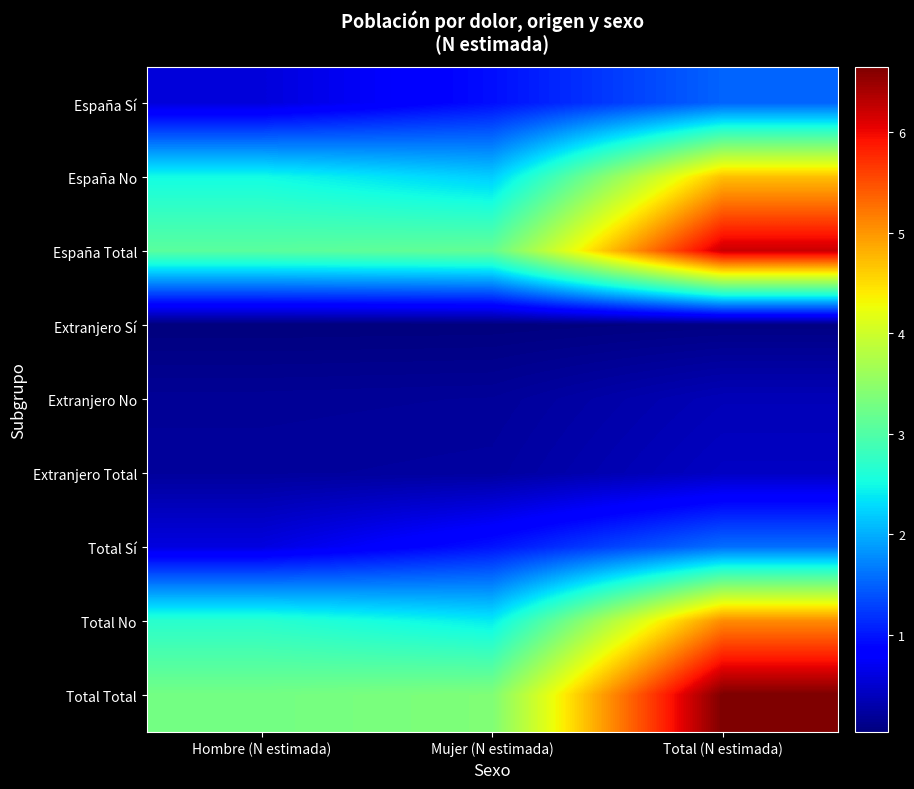

Reading left to right, list all the values displayed in this chart.

España Sí: Hombre (N estimada)=565052	Mujer (N estimada)=950730	Total (N estimada)=1515782
España No: Hombre (N estimada)=2507076	Mujer (N estimada)=2203863	Total (N estimada)=4710939
España Total: Hombre (N estimada)=3072128	Mujer (N estimada)=3154593	Total (N estimada)=6226721
Extranjero Sí: Hombre (N estimada)=30632	Mujer (N estimada)=35976	Total (N estimada)=66608
Extranjero No: Hombre (N estimada)=173783	Mujer (N estimada)=188628	Total (N estimada)=362411
Extranjero Total: Hombre (N estimada)=204415	Mujer (N estimada)=224604	Total (N estimada)=429019
Total Sí: Hombre (N estimada)=595684	Mujer (N estimada)=986706	Total (N estimada)=1582389
Total No: Hombre (N estimada)=2680859	Mujer (N estimada)=2392491	Total (N estimada)=5073351
Total Total: Hombre (N estimada)=3276543	Mujer (N estimada)=3379197	Total (N estimada)=6655740